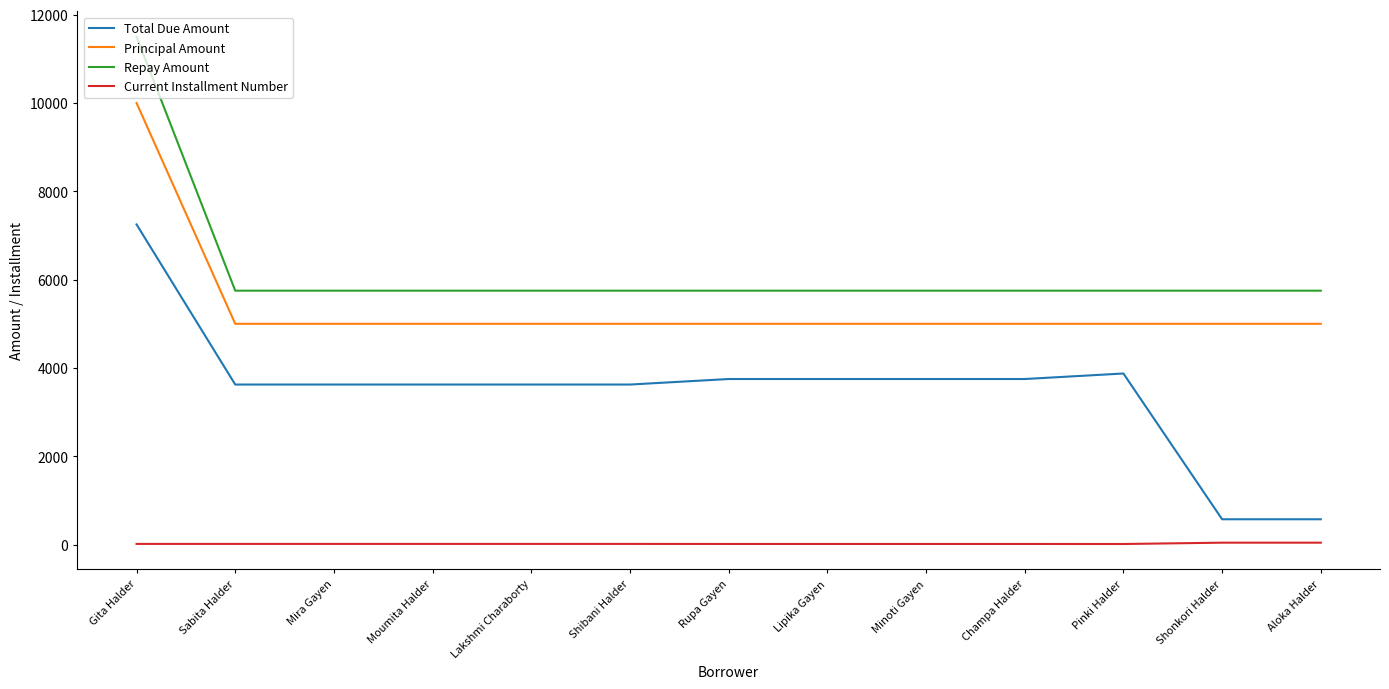

The value of Principal Amount at Minoti Gayen is 6926. True or false?

False